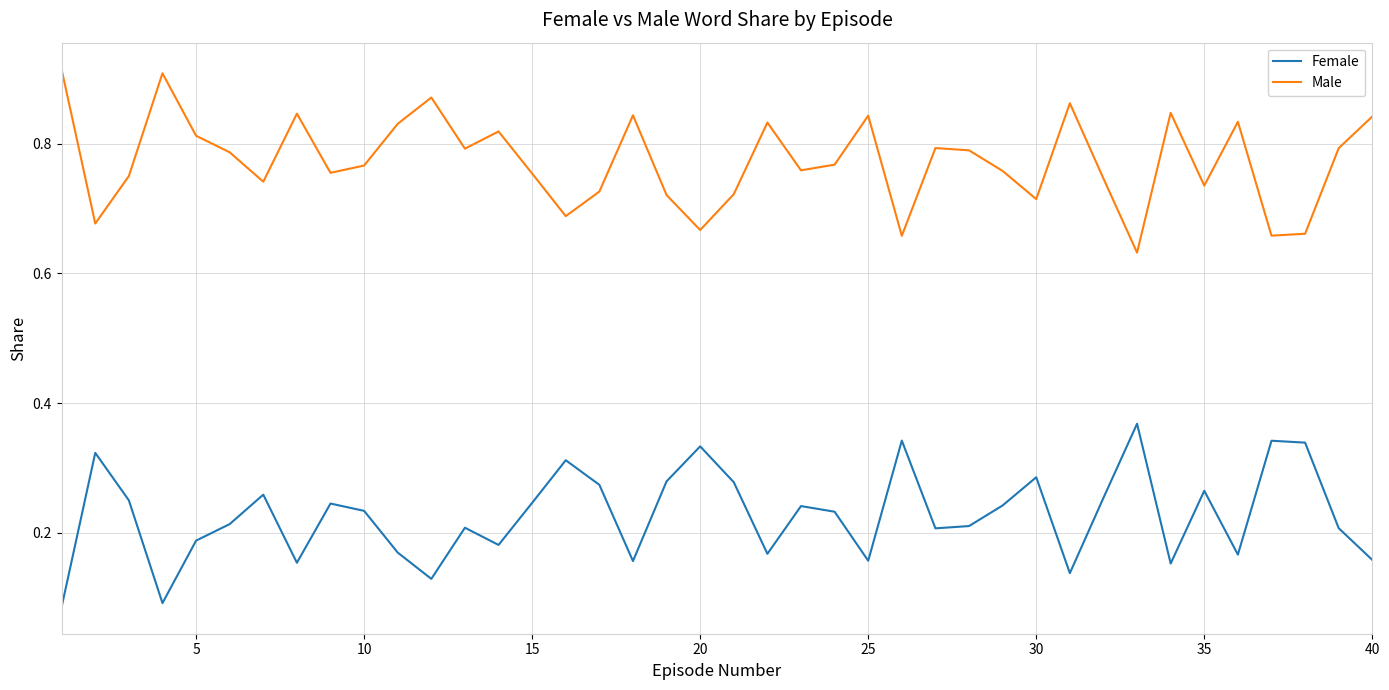

What are all the series names shown in the legend?

Female, Male